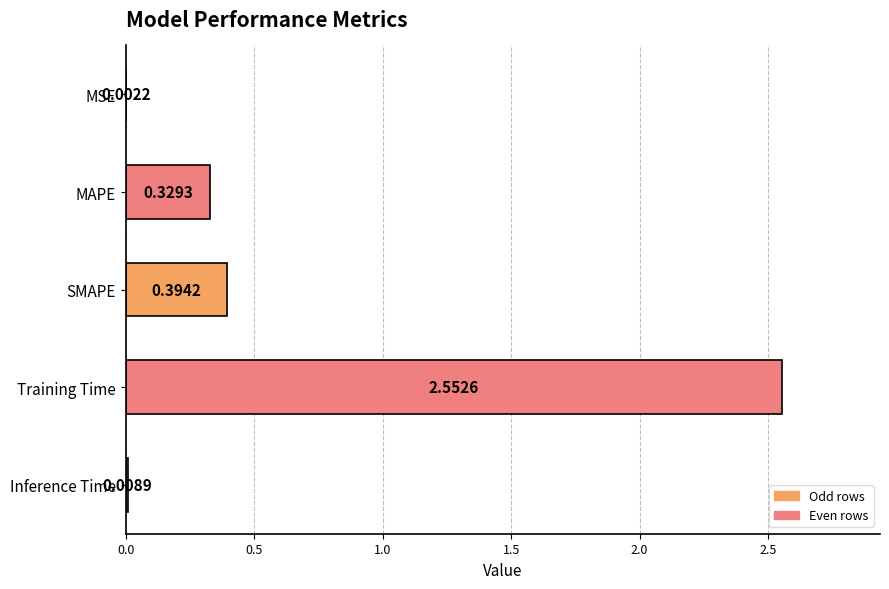

Count the number of data series in this chart.

1